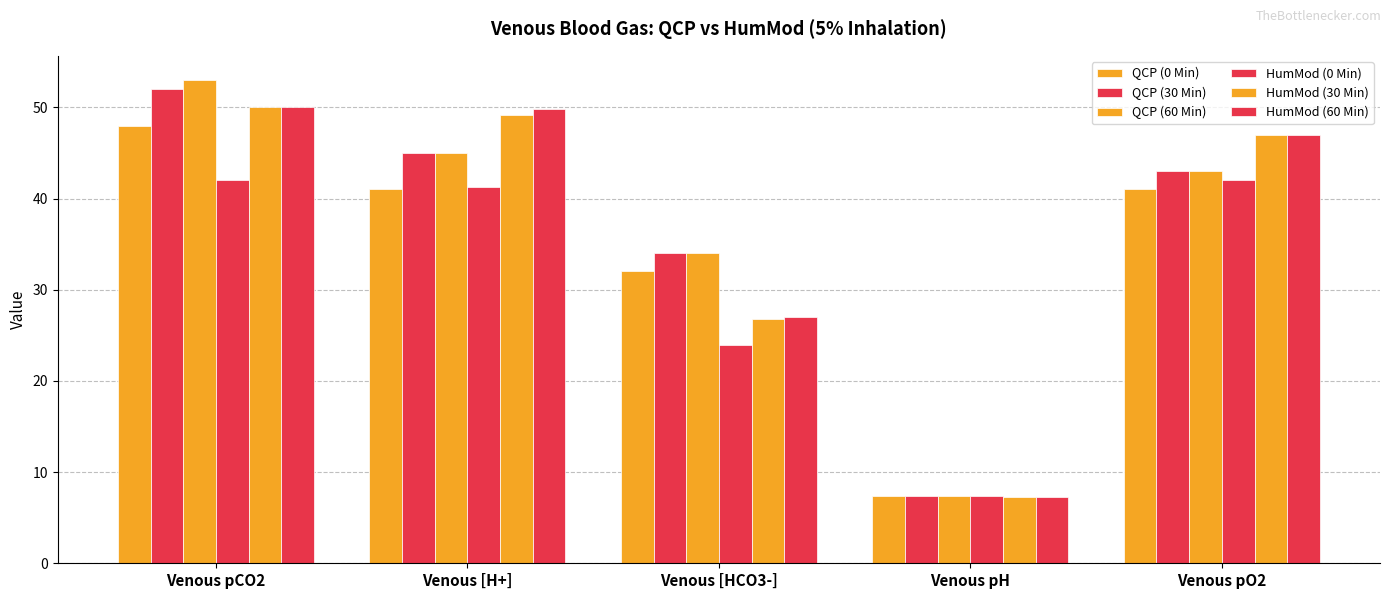

Which category has the lowest value in the HumMod (0 Min) series?

Venous pH